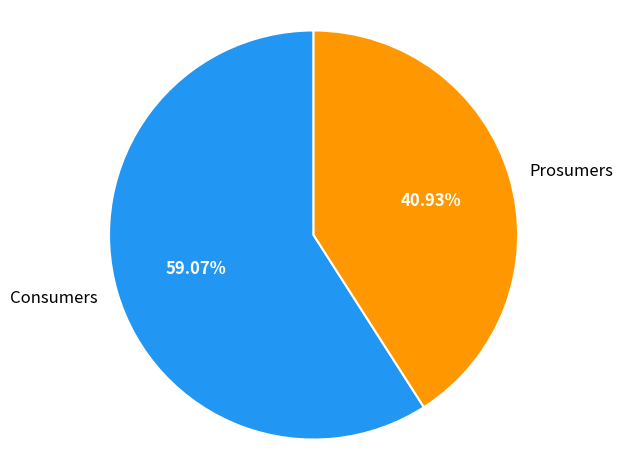

To the nearest percent, what percentage of the pie is Prosumers?

41%